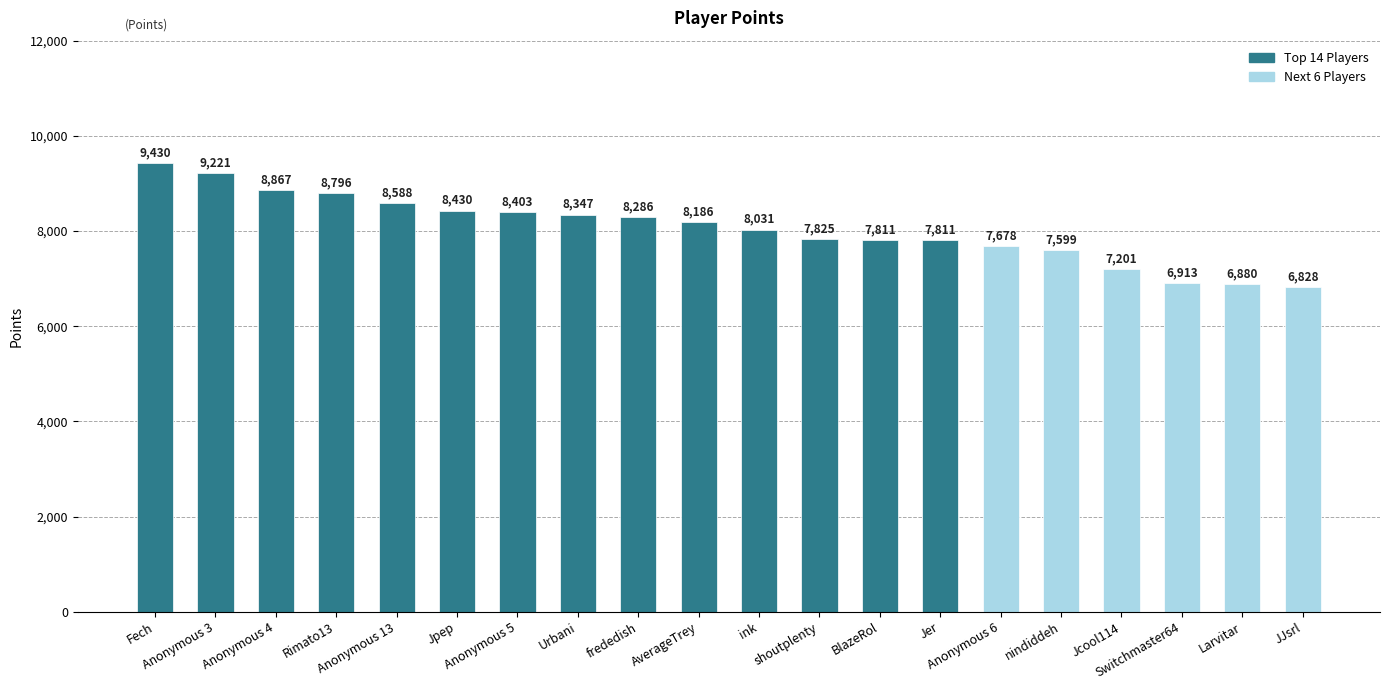

What position from the right is Jcool114?

4